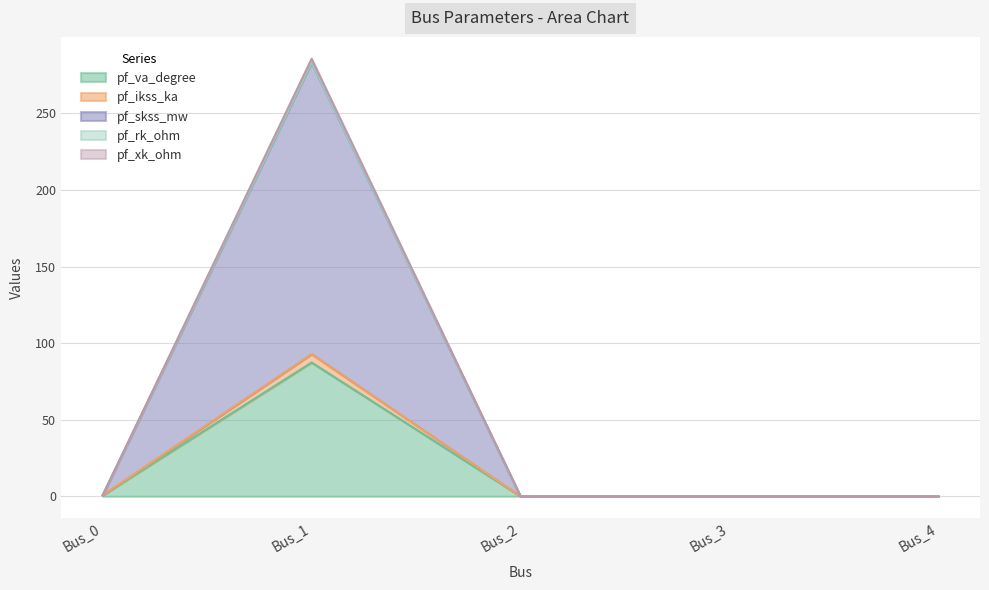

At which category is the sum across all series the highest?

Bus_1